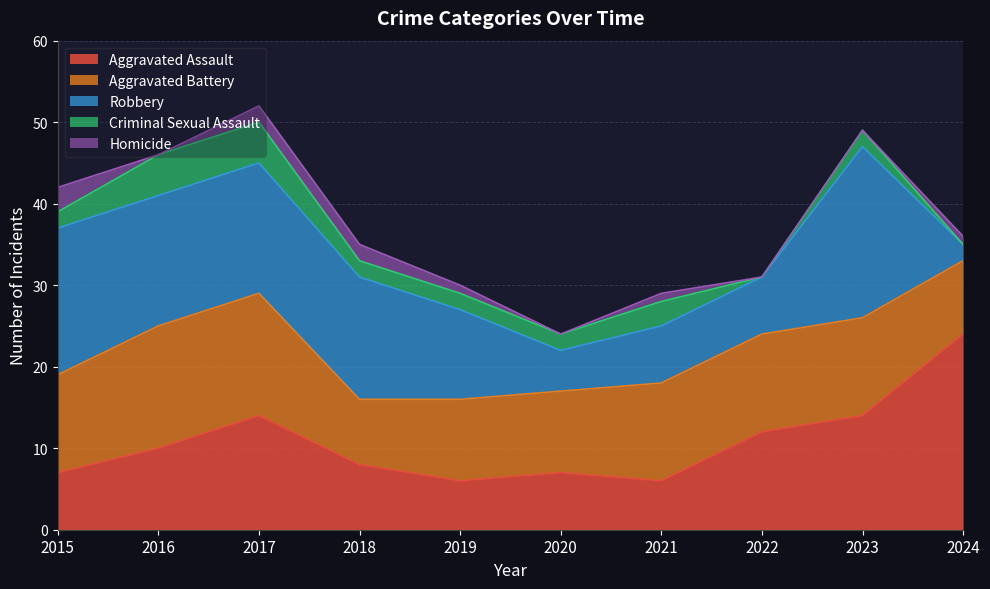

Reading right to left, extract all data points from this chart.

Aggravated Assault: 24	14	12	6	7	6	8	14	10	7
Aggravated Battery: 9	12	12	12	10	10	8	15	15	12
Robbery: 2	21	7	7	5	11	15	16	16	18
Criminal Sexual Assault: 0	2	0	3	2	2	2	5	5	2
Homicide: 1	0	0	1	0	1	2	2	0	3